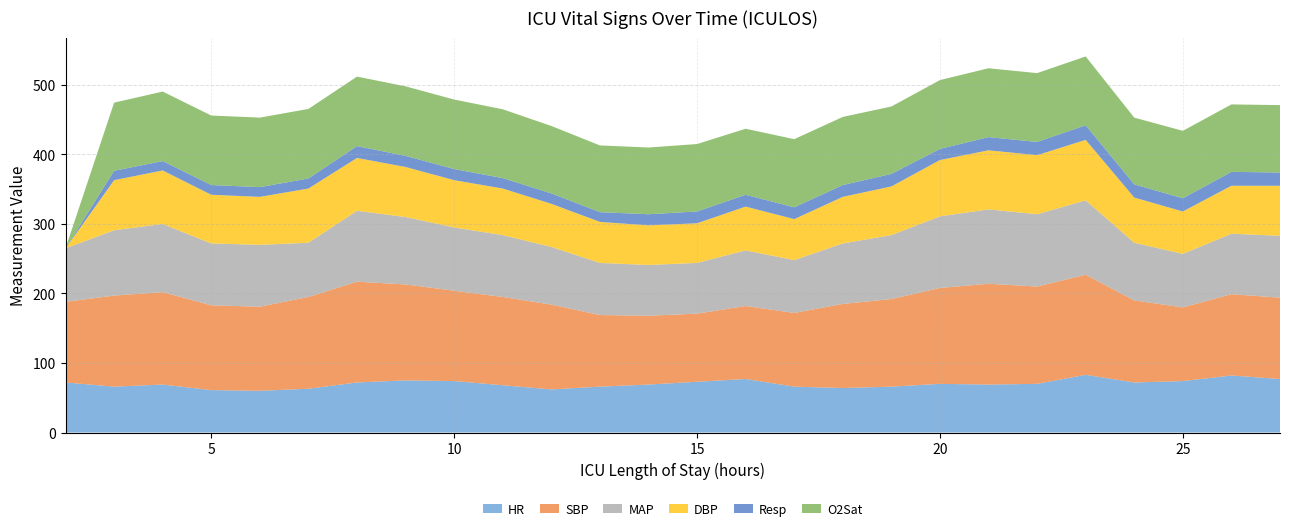

Reading right to left, list all the values displayed in this chart.

HR: 27=77.0	26=82.0	25=74.0	24=72.0	23=83.0	22=70.0	21=69.0	20=70.0	19=66.0	18=64.0	17=66.0	16=77.0	15=73.0	14=69.0	13=66.0	12=62.0	11=68.0	10=74.0	9=75.0	8=72.0	7=63.0	6=60.0	5=61.0	4=69.0	3=66.0	2=72.0
SBP: 27=117.0	26=117.0	25=106.0	24=118.0	23=144.0	22=140.0	21=145.0	20=138.0	19=126.0	18=121.0	17=106.0	16=105.0	15=98.0	14=99.0	13=103.0	12=122.0	11=127.0	10=130.0	9=138.0	8=145.0	7=132.0	6=121.0	5=122.0	4=133.0	3=131.0	2=116.0
MAP: 27=89.0	26=87.0	25=77.0	24=83.0	23=107.0	22=104.0	21=107.0	20=103.0	19=92.0	18=87.0	17=76.0	16=80.0	15=73.0	14=73.0	13=75.0	12=83.0	11=89.0	10=91.0	9=97.0	8=102.0	7=78.0	6=89.0	5=89.0	4=98.0	3=94.0	2=77.0
DBP: 27=72.0	26=69.0	25=61.0	24=65.0	23=87.0	22=85.0	21=85.0	20=81.0	19=70.0	18=67.0	17=59.0	16=63.0	15=57.0	14=57.0	13=59.0	12=62.0	11=67.0	10=68.0	9=72.0	8=76.0	7=78.0	6=69.0	5=70.0	4=77.0	3=72.0	2=0.0
Resp: 27=19.0	26=20.0	25=19.0	24=19.0	23=21.0	22=19.0	21=19.0	20=16.0	19=18.0	18=17.0	17=17.0	16=17.0	15=17.0	14=16.0	13=14.0	12=15.0	11=15.0	10=16.0	9=16.0	8=17.0	7=14.5	6=14.0	5=14.0	4=13.5	3=13.5	2=0.0
O2Sat: 27=97.0	26=97.0	25=97.0	24=96.0	23=99.0	22=99.0	21=99.0	20=99.0	19=97.0	18=98.0	17=98.0	16=95.0	15=97.0	14=96.0	13=96.0	12=97.0	11=99.0	10=100.0	9=100.0	8=100.0	7=100.0	6=100.0	5=100.0	4=100.0	3=98.0	2=0.0